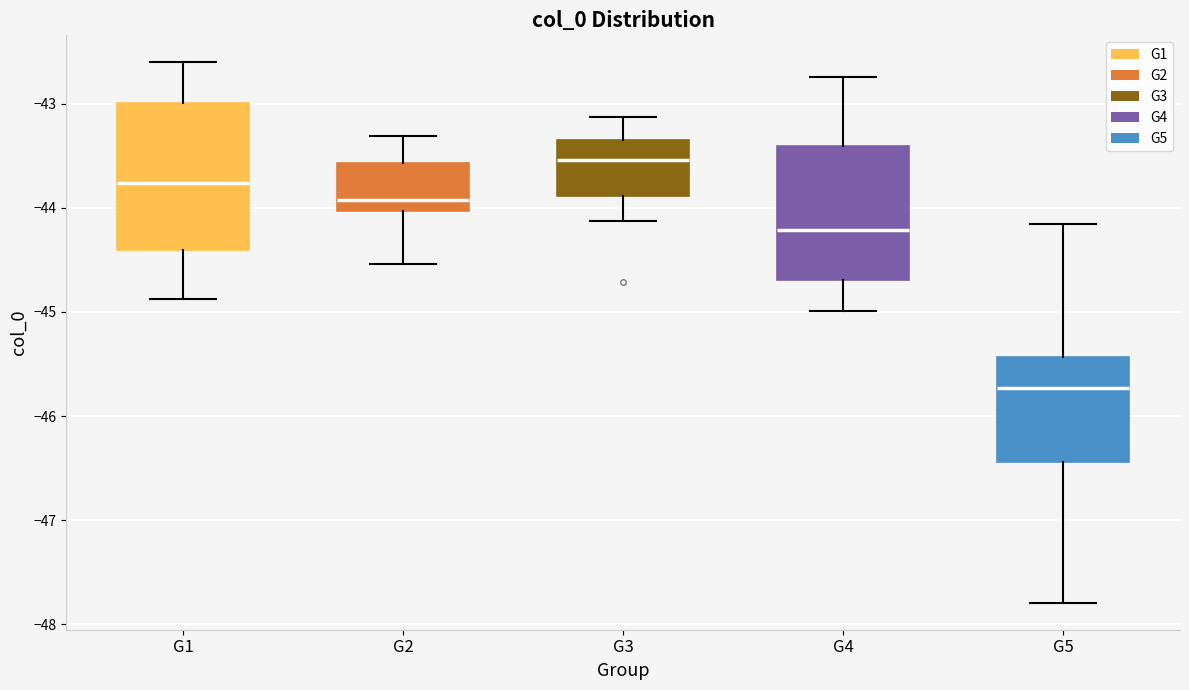

Where does the median line of the box for G5 sit on the y-axis? The values are not printed on the chart, so give them approximately, as read against the axis.

-45.7